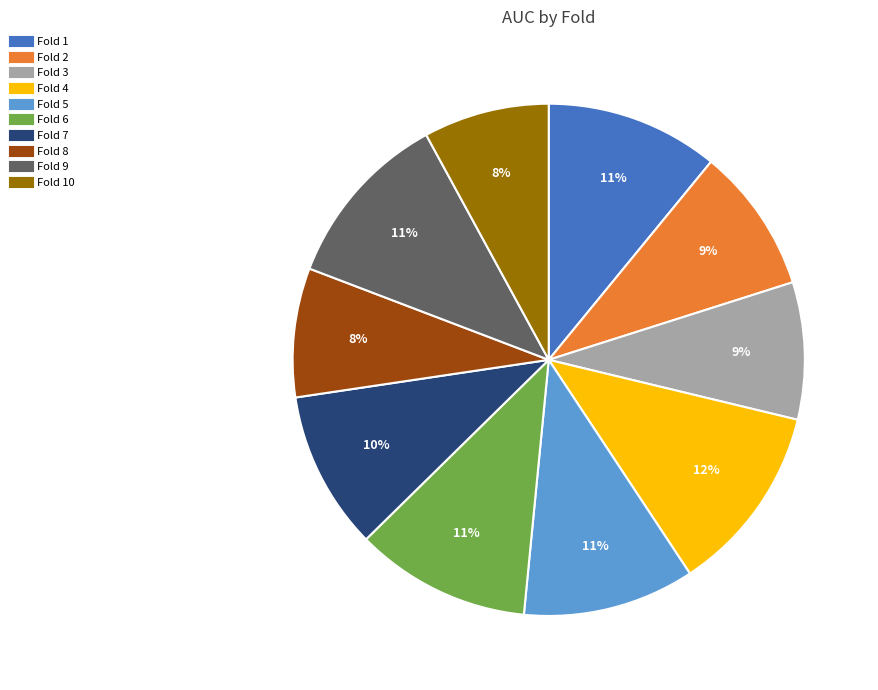

Is there any slice that represents more than half of the pie?

No